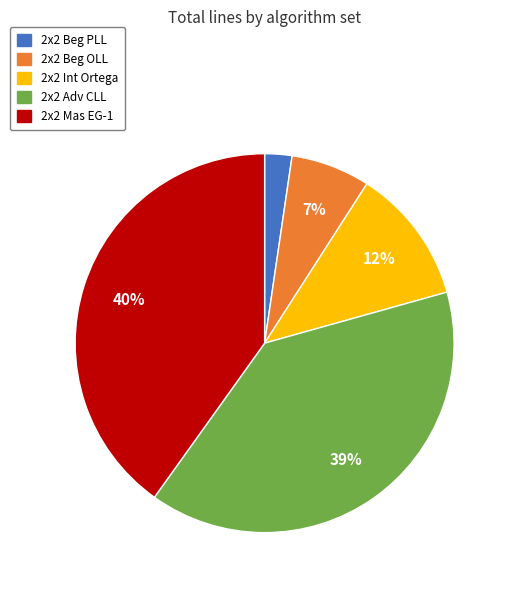

What percentage is the 2x2 Beg OLL slice, to the nearest percent?

7%